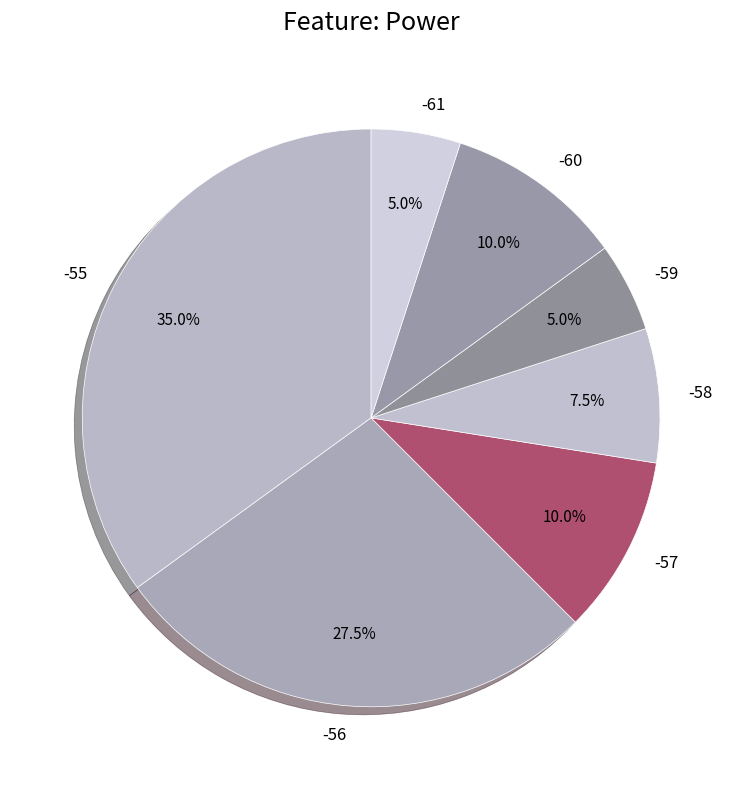

Count the number of slices in the pie.

7